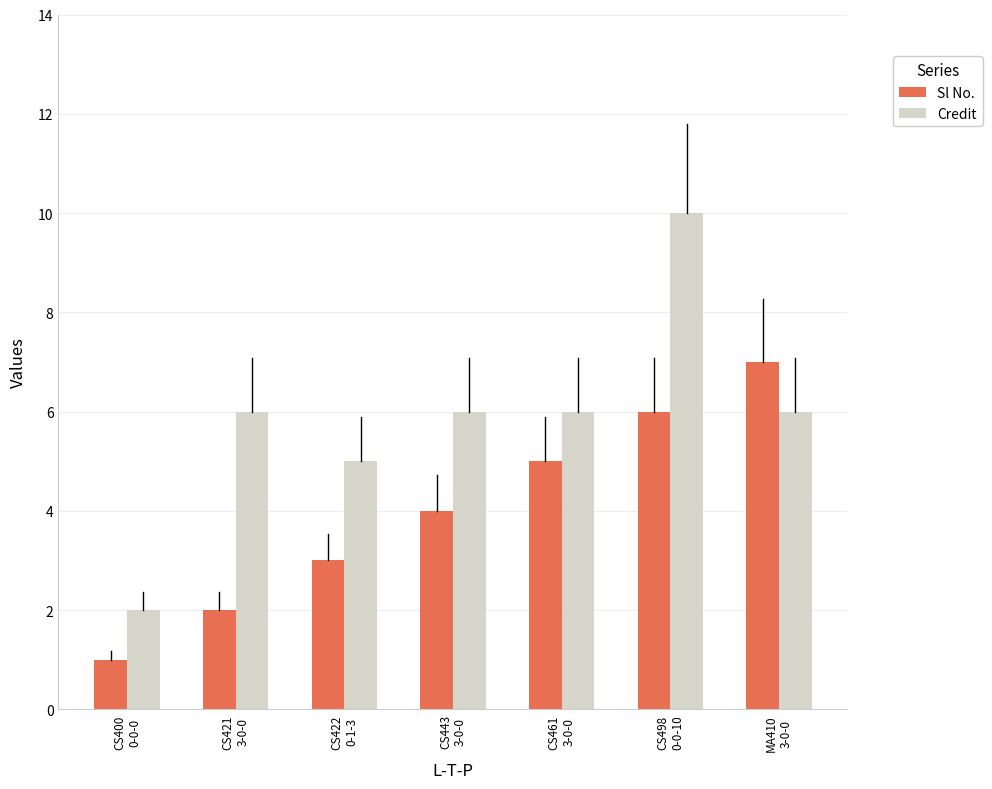

How many data points in Sl No. are less than 4?

3